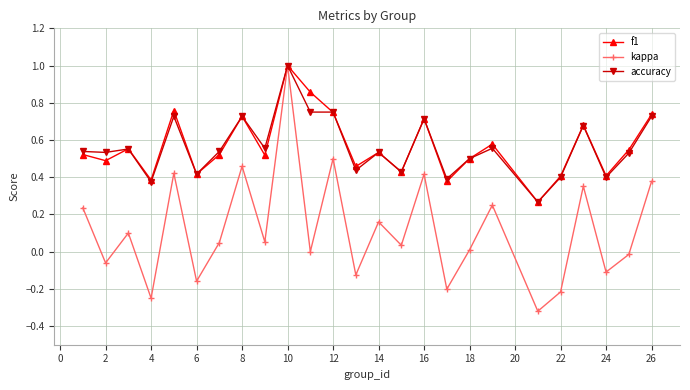

What is the maximum value for kappa?

1.0